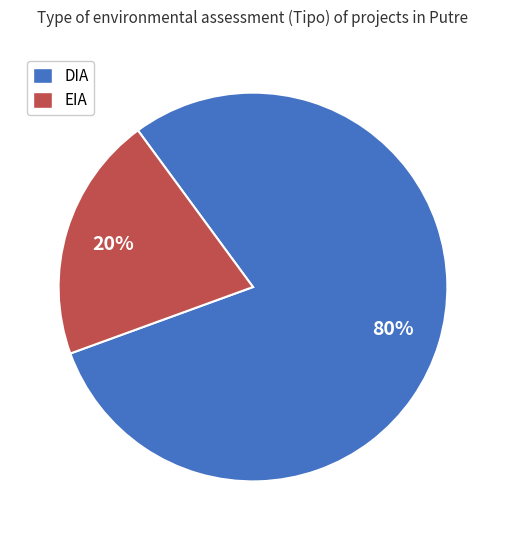

To the nearest percent, what percentage of the pie is EIA?

20%